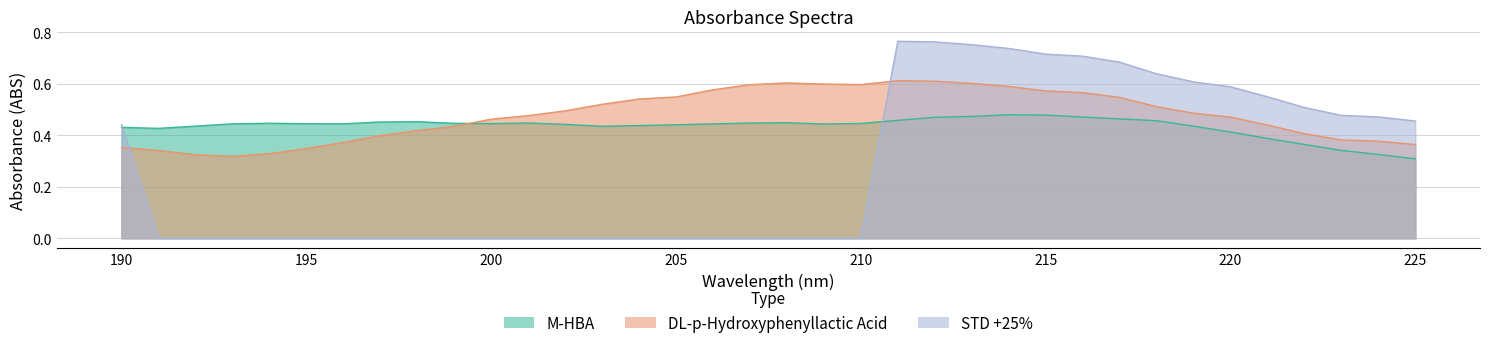

What is the lowest value of the DL-p-Hydroxyphenyllactic Acid series?

0.3